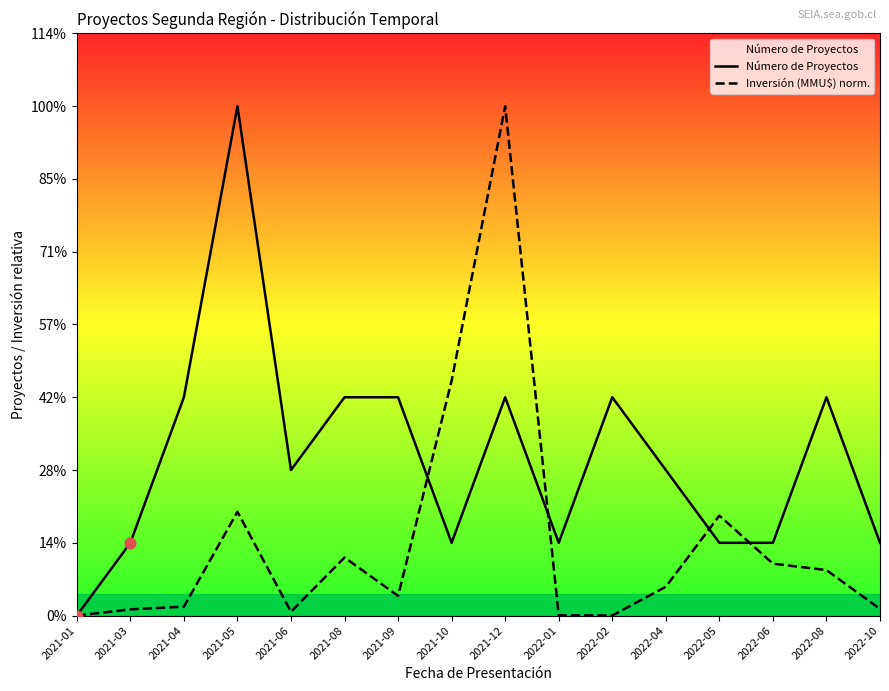

Which series has the largest total across all categories?

Número de Proyectos